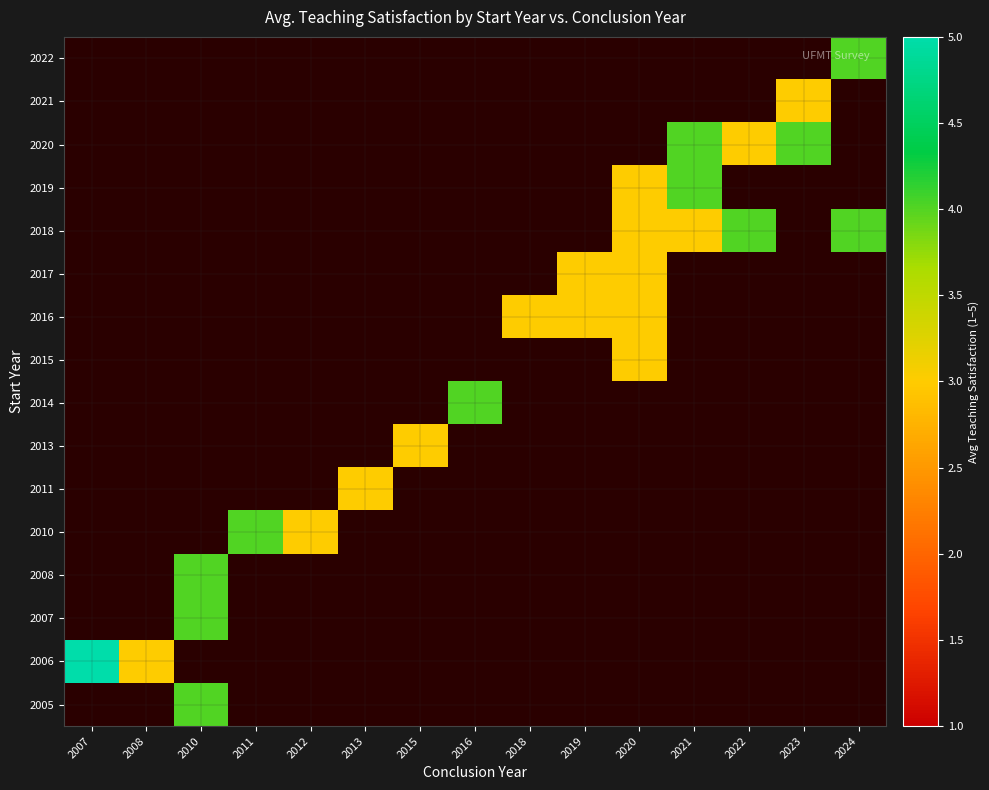

Is it true that 2020 equals 2 at 2011?

False